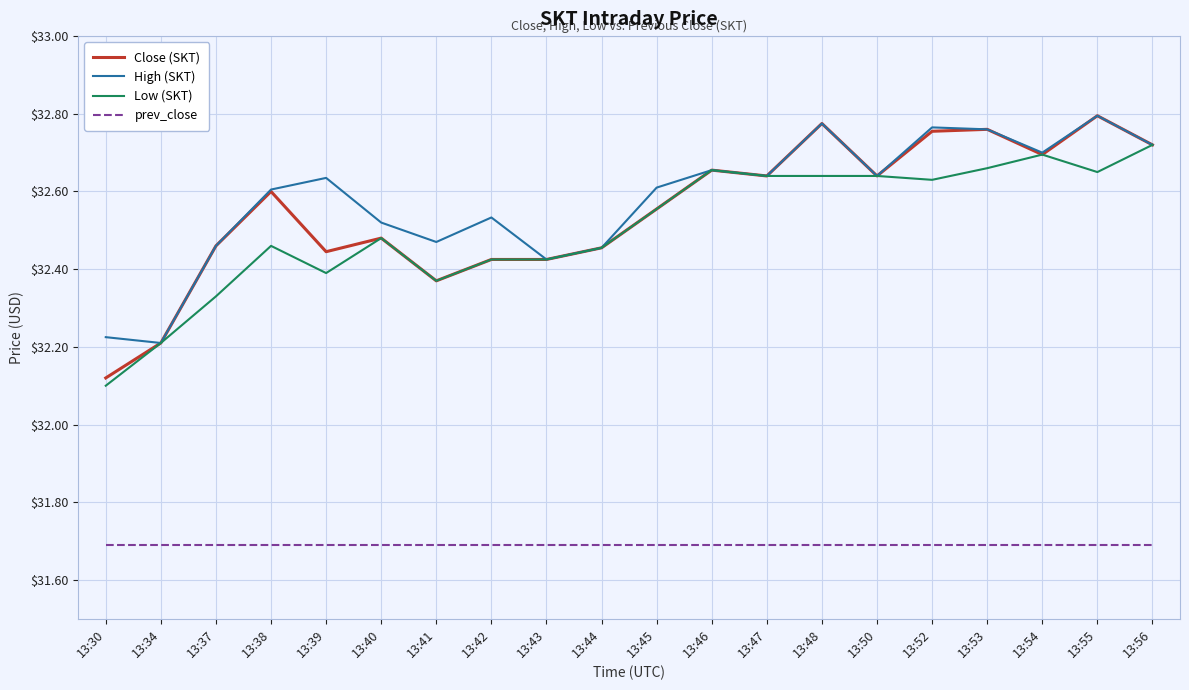

Does the chart display data point markers on the line(s)?

No